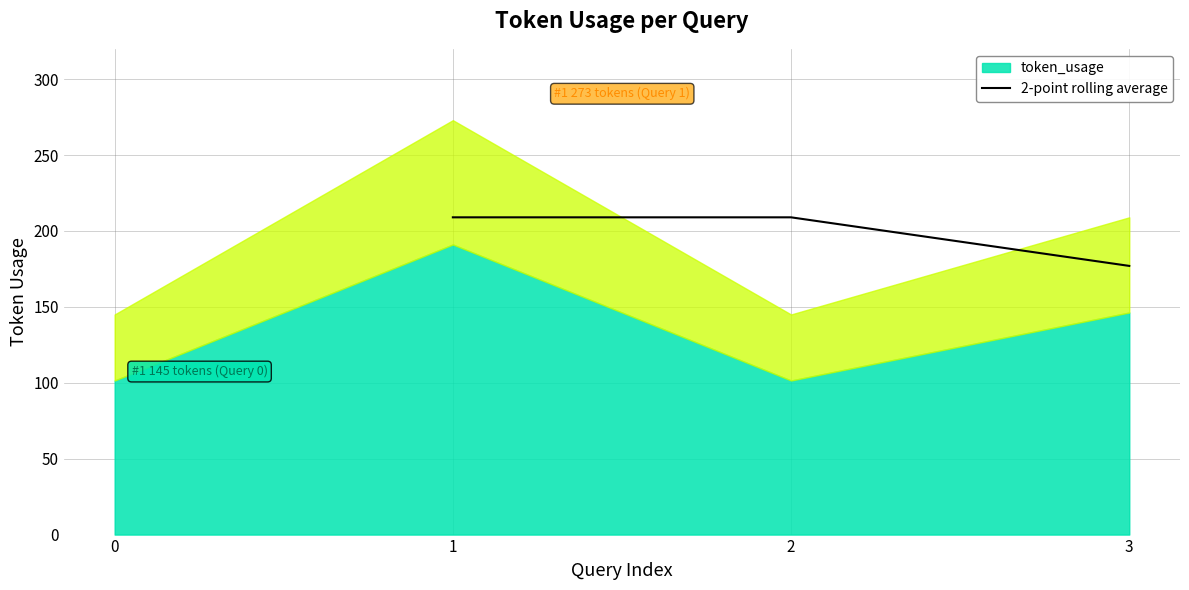

How many lines are shown in the chart?

1